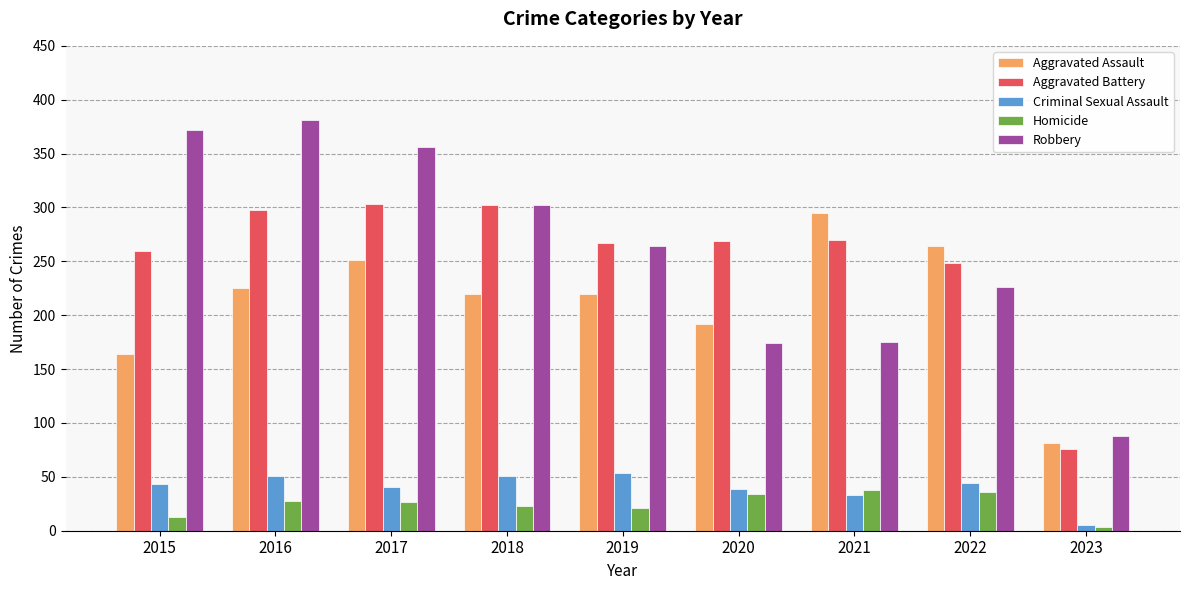

Does the chart contain stacked bars?

No